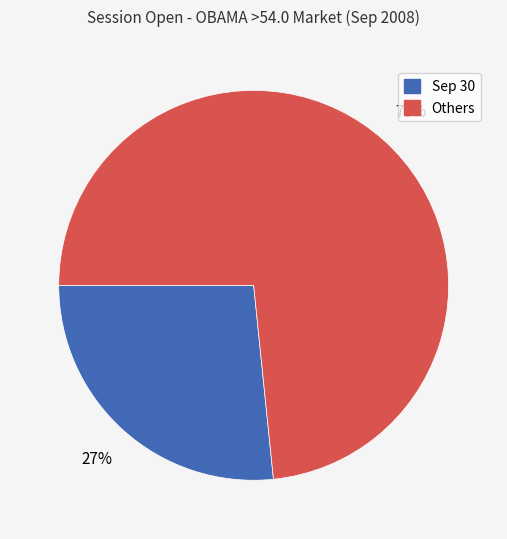

To the nearest percent, what is the average slice percentage?

50%